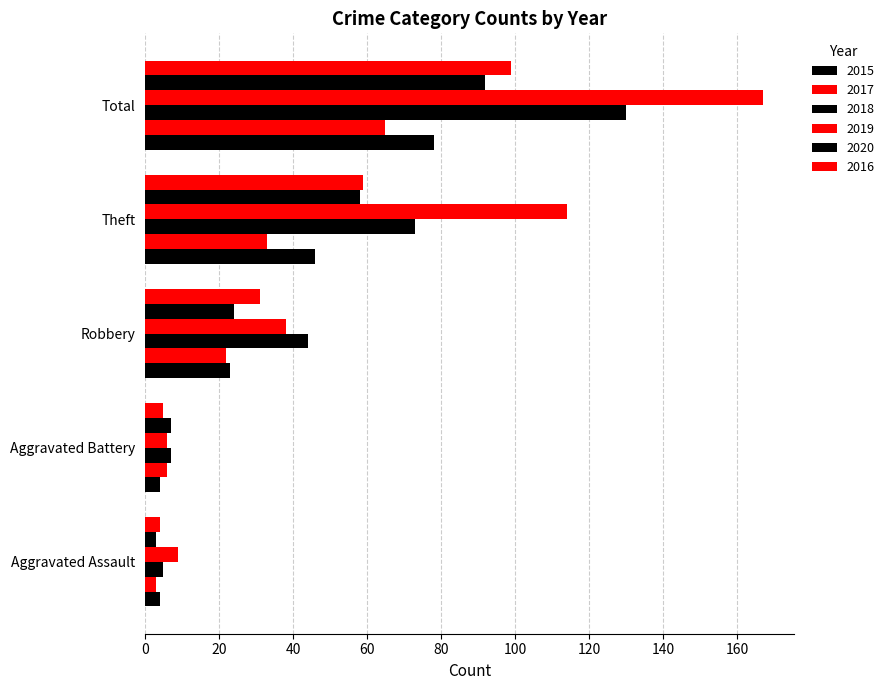

What is the label of the 2nd bar from the left?

Aggravated Battery